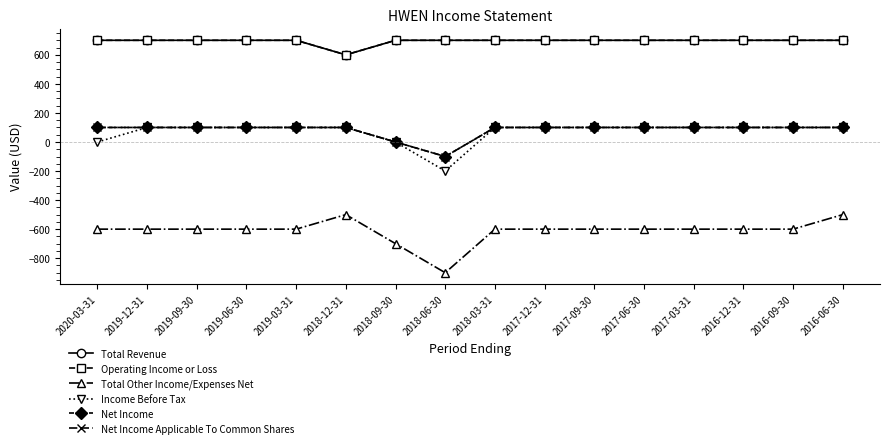

What is the value of the Total Revenue point at the 9th from the left?

700